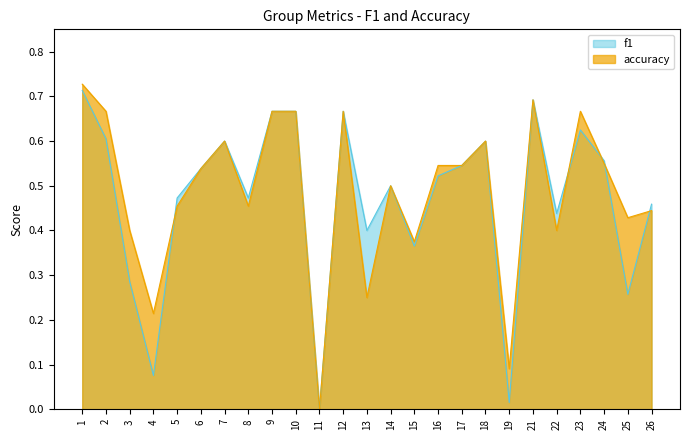

Which category has the lowest value in the accuracy series?

11